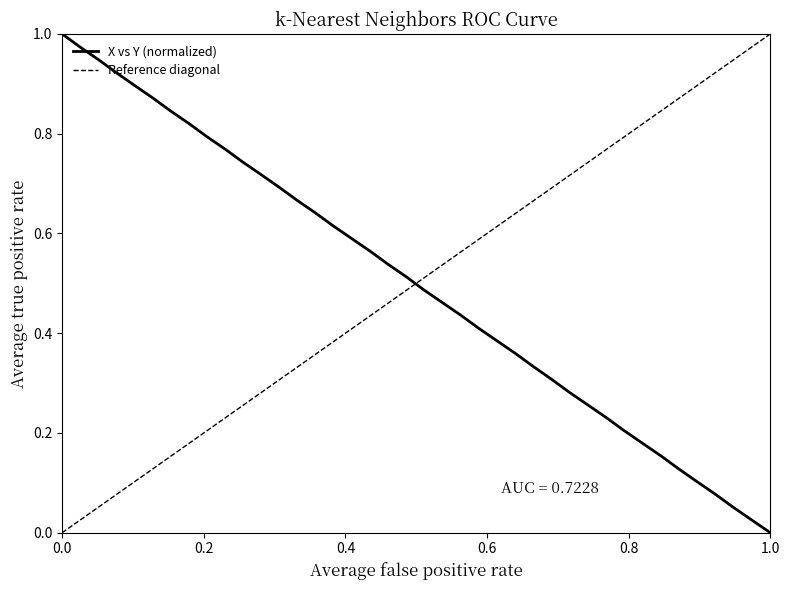

What is the value of the 23rd point from the left?

0.4